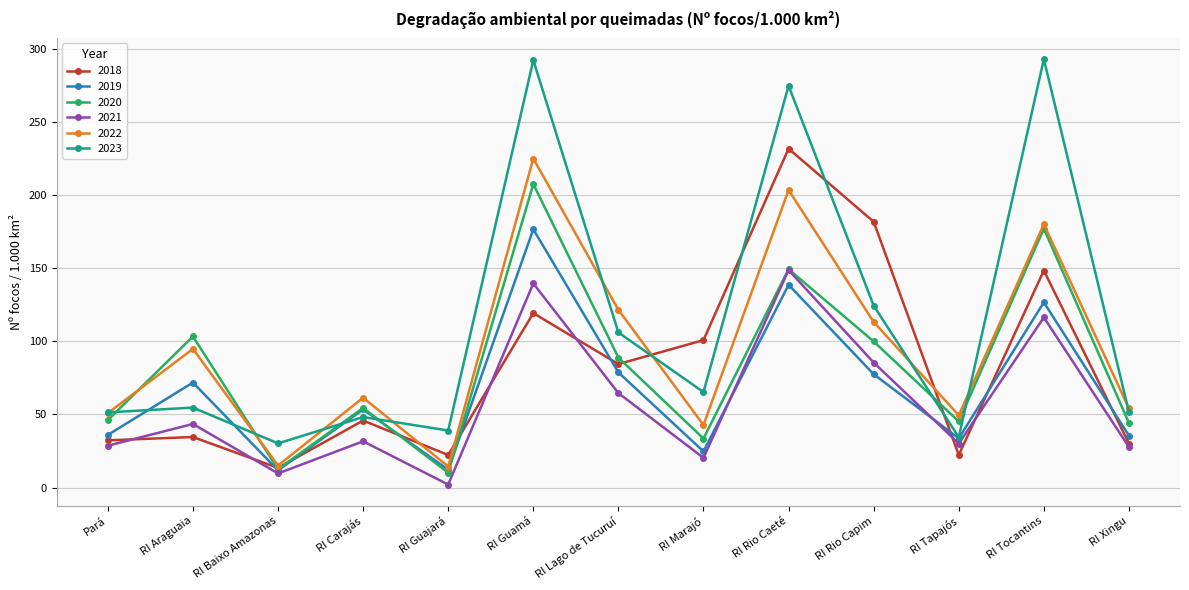

Between RI Lago de Tucuruí and RI Rio Capim, which series saw the biggest shift?

2018